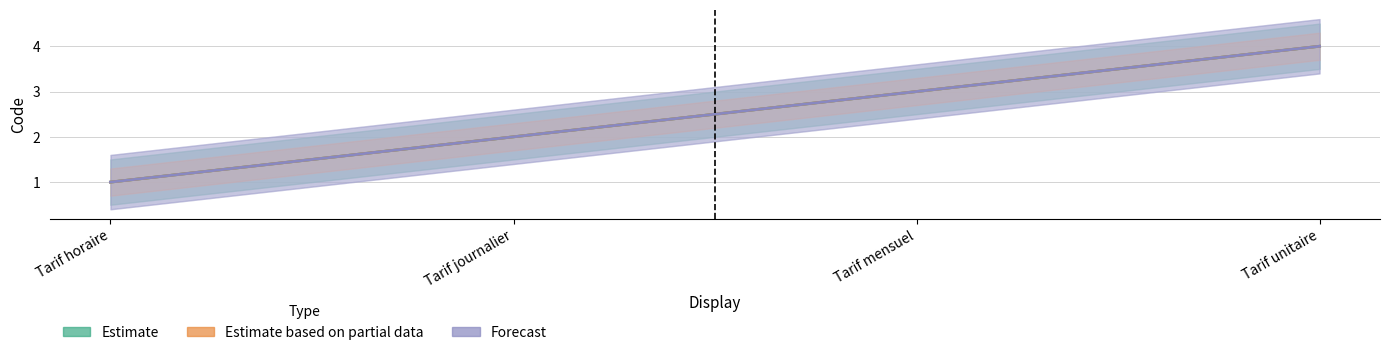

Which series changed the most between Tarif mensuel and Tarif unitaire?

Estimate